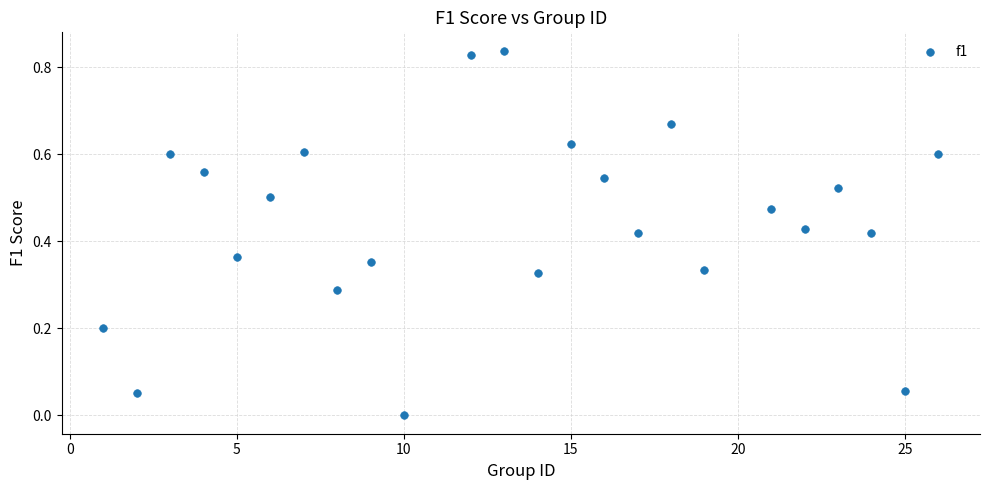

What is the range of X values (max minus min)?

25.0